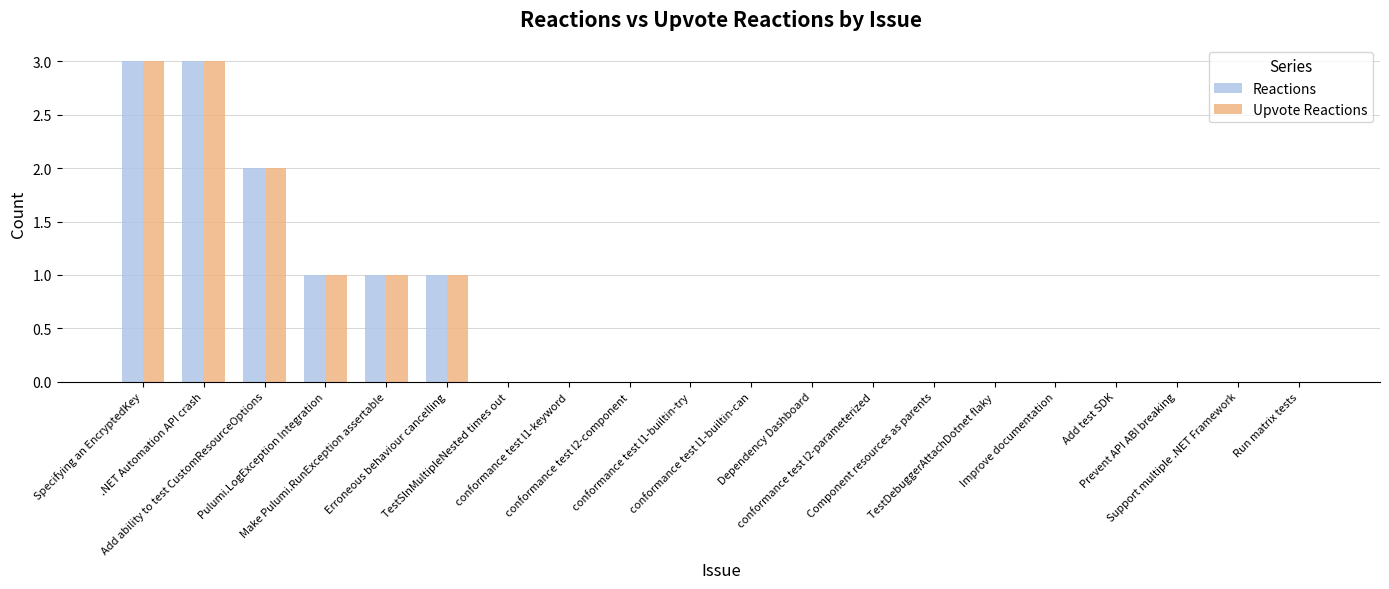

What is the greatest value displayed?

3